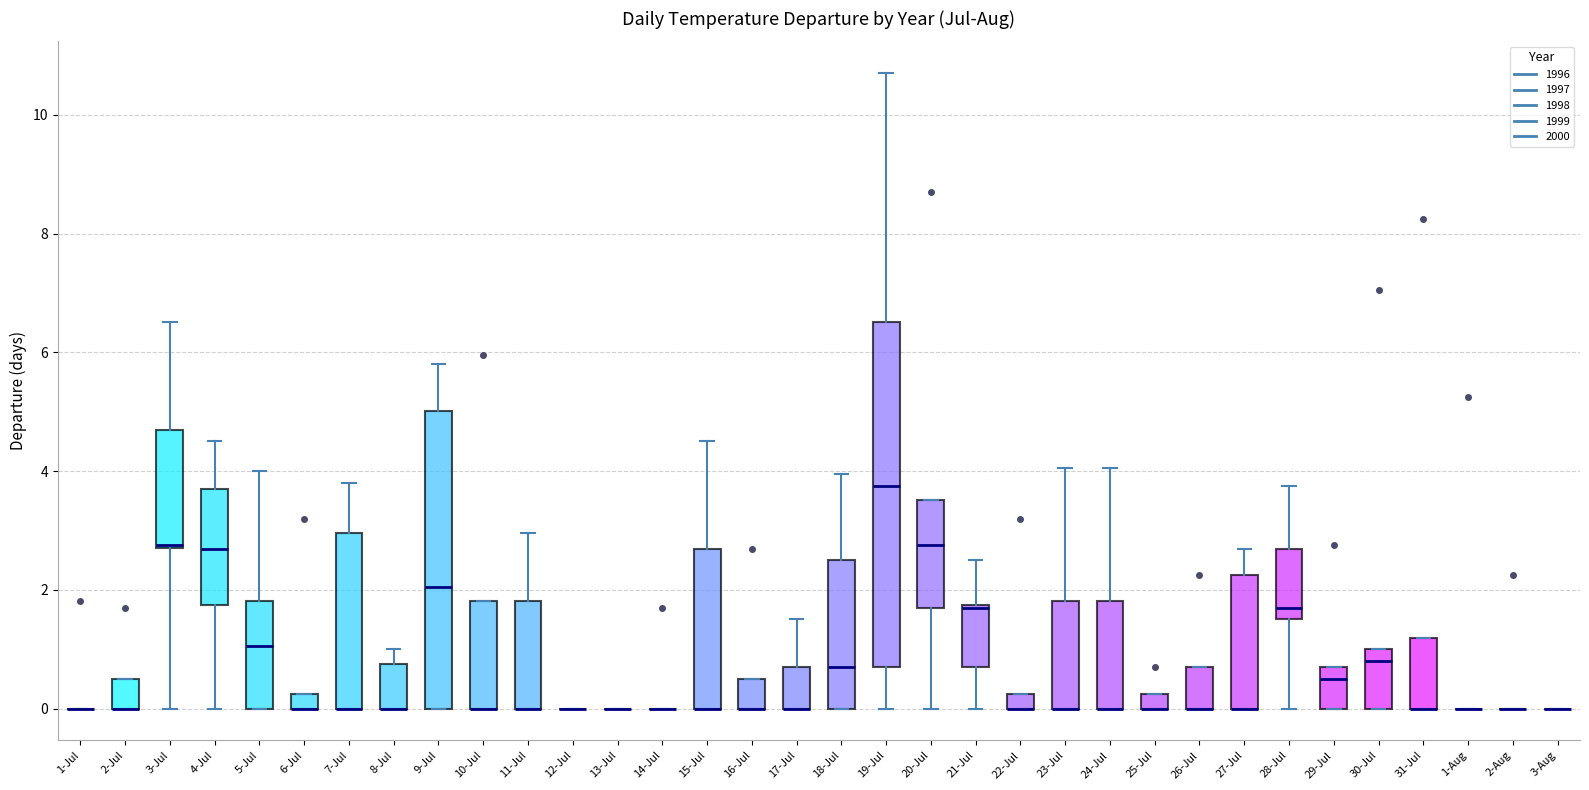

Where is the upper edge of the box for 9-Jul on the y-axis? The values are not printed on the chart, so give them approximately, as read against the axis.

5.0